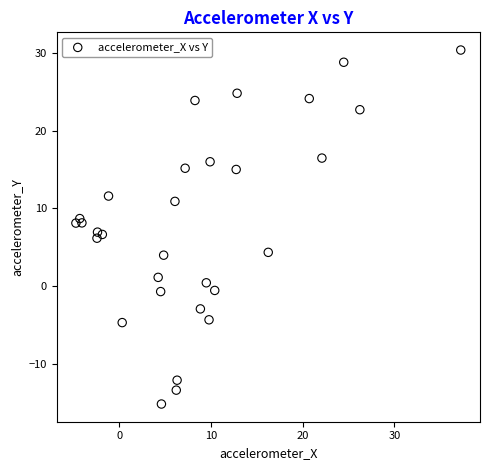

What is the range of X values (max minus min)?

42.0